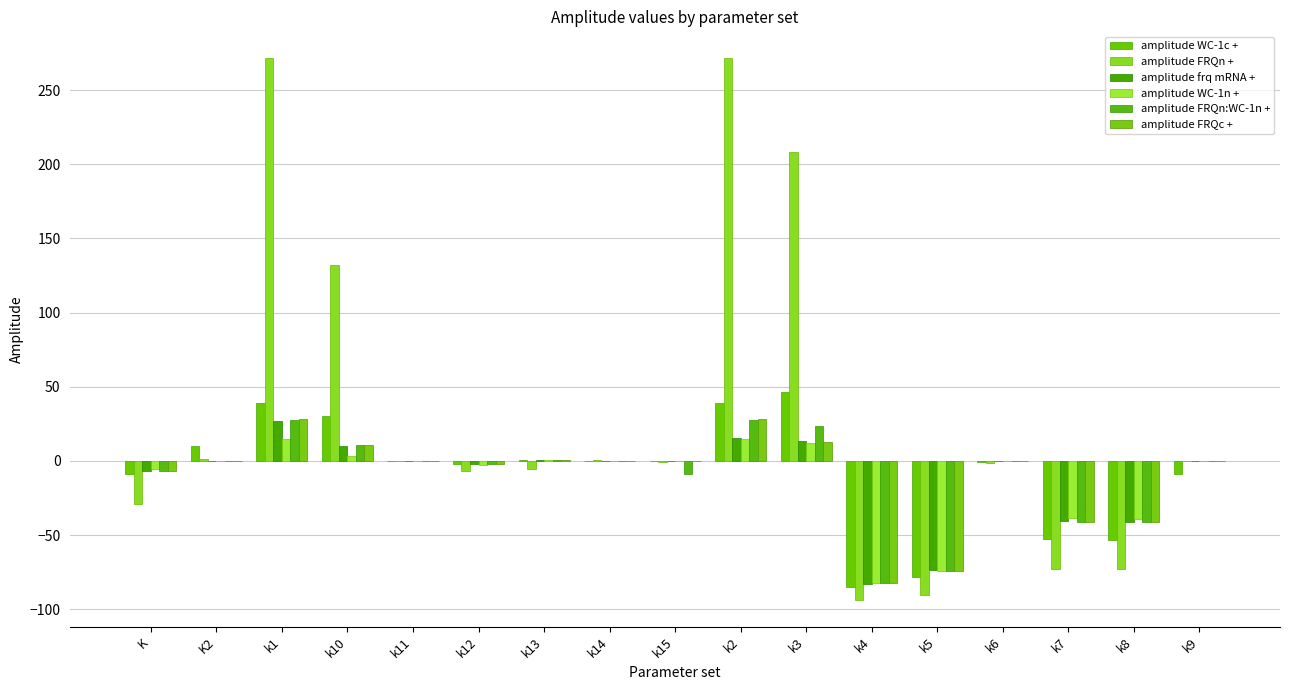

What is the smallest value displayed?

-93.6